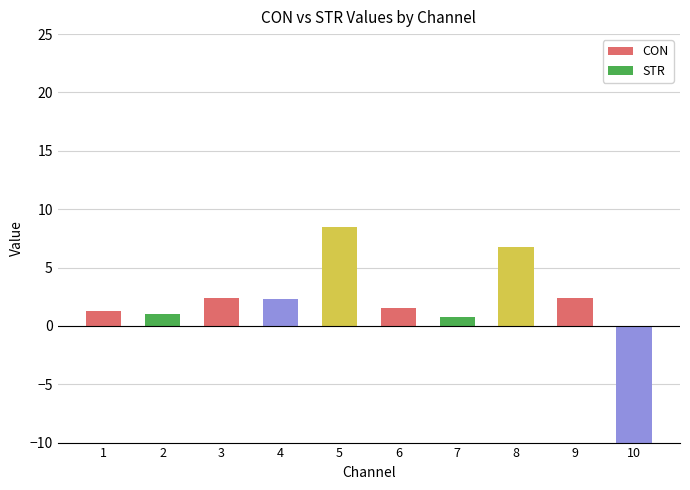

What is the difference between the values at 5 and 4?

6.1